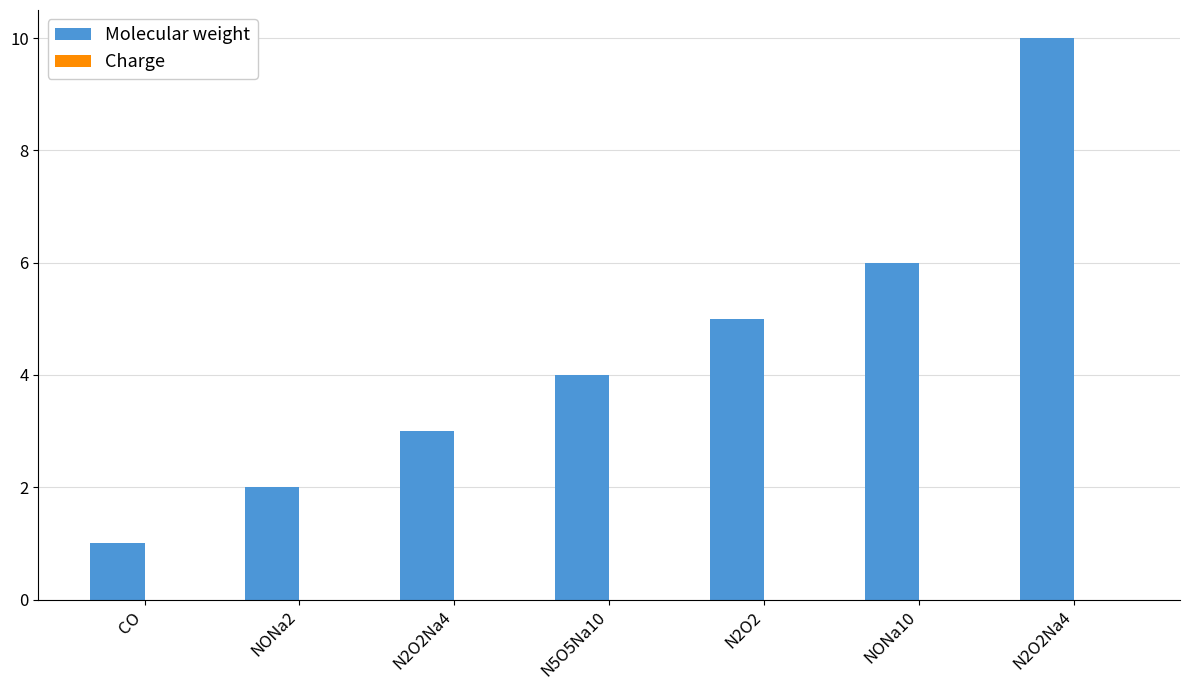

Which category has the highest value across all series?

N2O2Na4